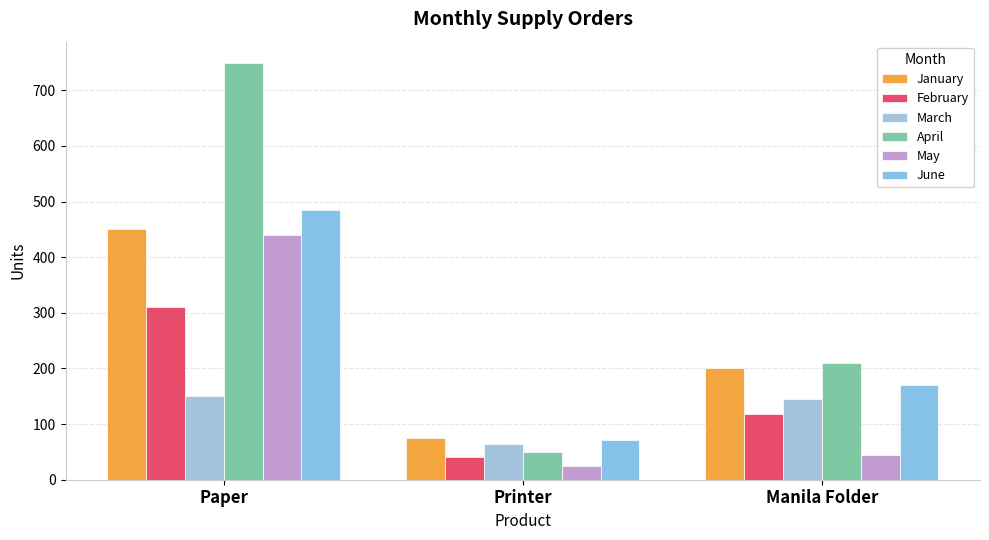

How many values in the February series are below 118?

1